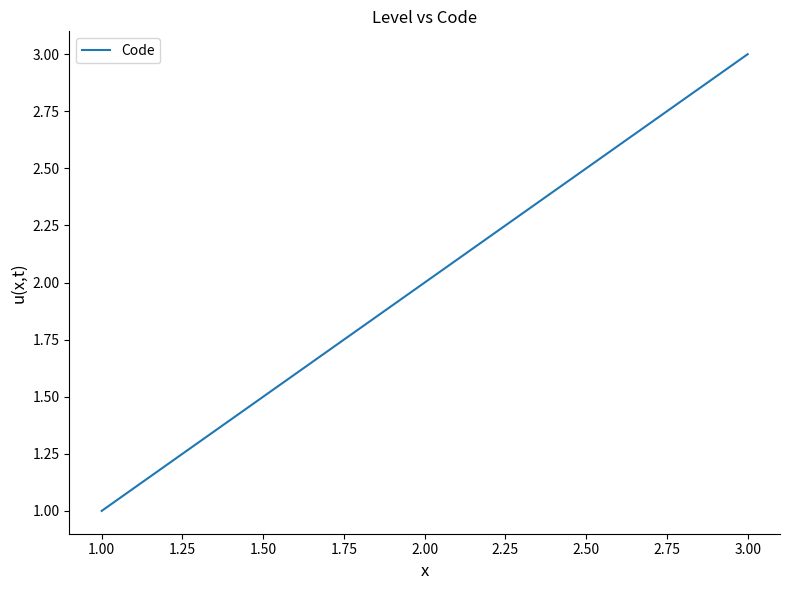

The value at 3.00 is 1. True or false?

False